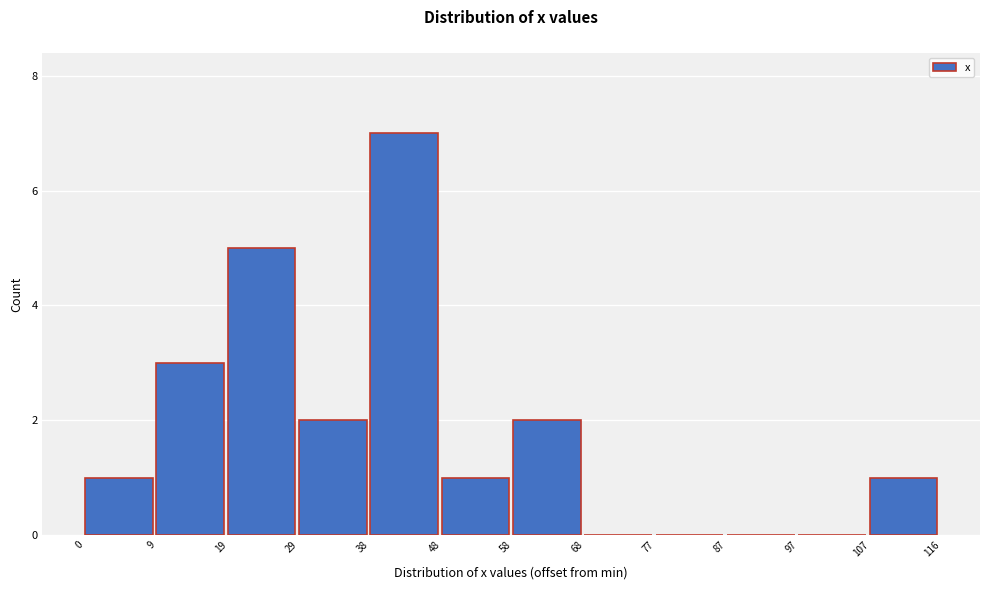

Reading left to right, what are all the values shown in this chart?

0=1	9=3	19=5	29=2	38=7	48=1	58=2	68=0	77=0	87=0	97=0	107=1